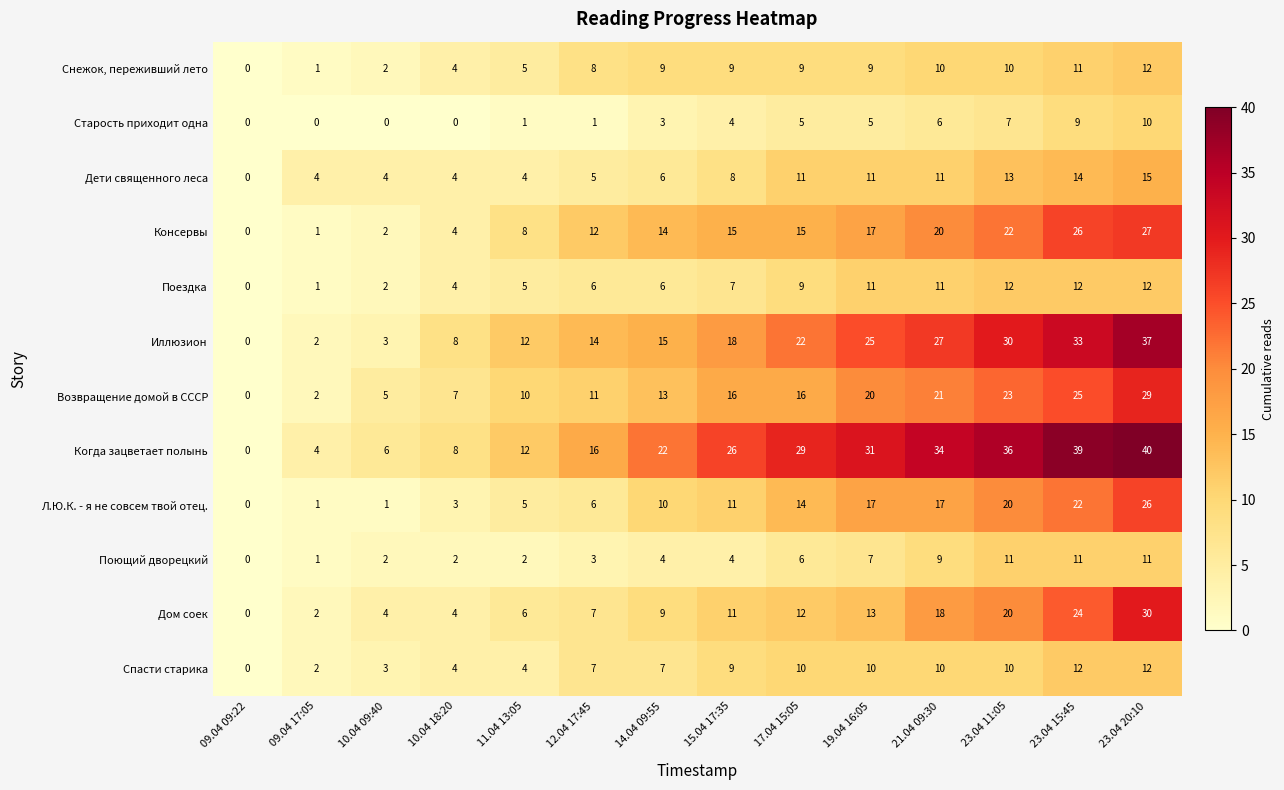

True or false: Иллюзион has a value of 33 at 19.04 16:05.

False